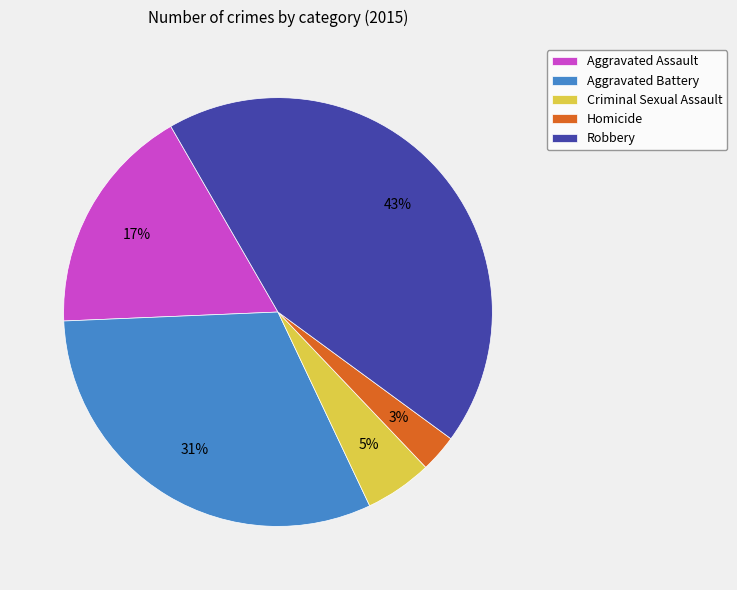

How many segments does this pie chart have?

5